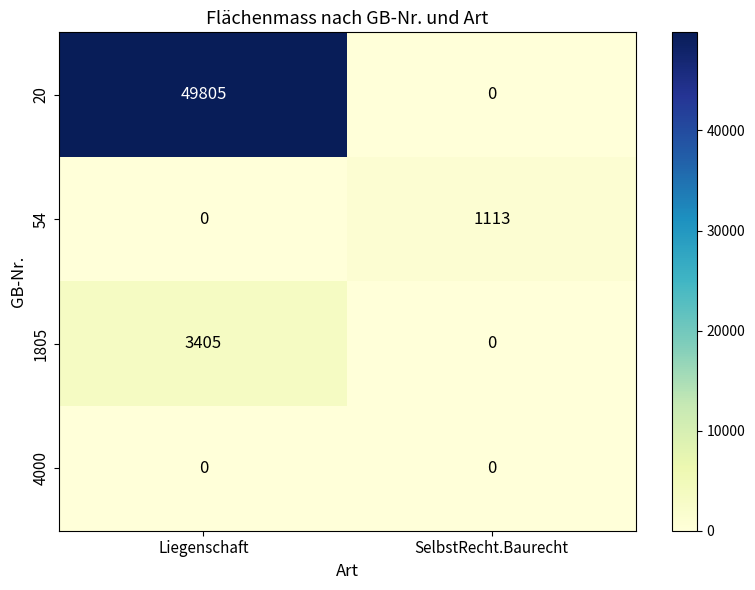

The 20 series shows -22011 at SelbstRecht.Baurecht. True or false?

False